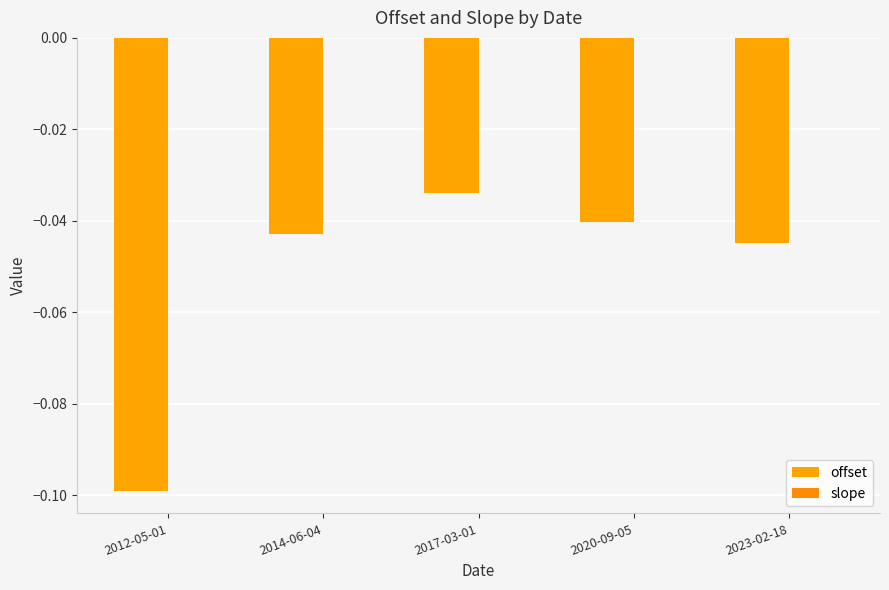

Which has a higher value, 2012-05-01 or 2017-03-01?

2017-03-01